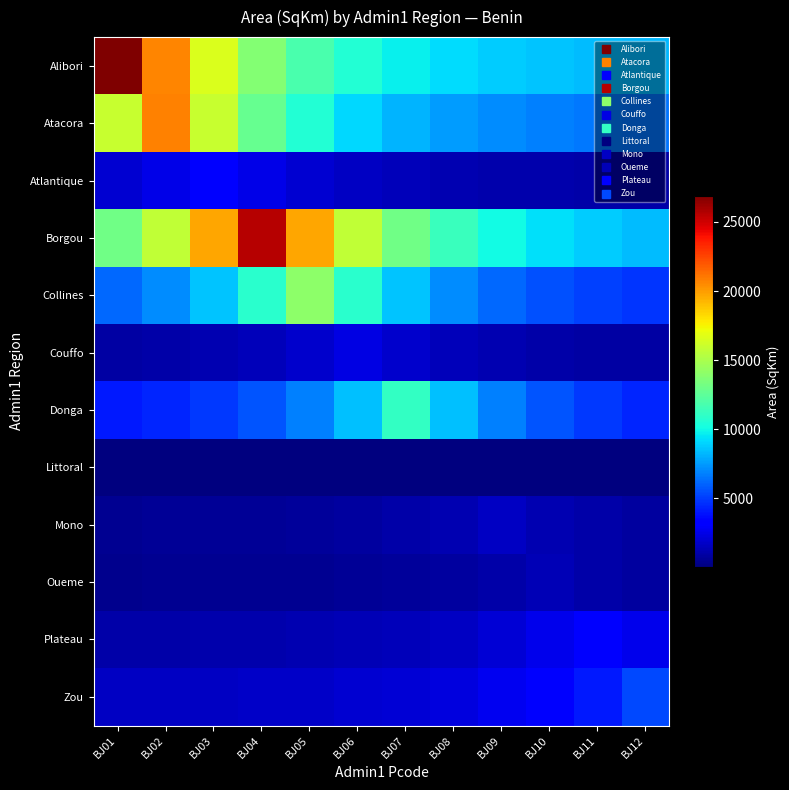

Reading left to right, list all the values displayed in this chart.

Alibori: BJ01=26906.1	BJ02=20696.8	BJ03=16534.6	BJ04=13744.6	BJ05=11874.4	BJ06=10620.8	BJ07=9780.4	BJ08=9217.1	BJ09=8839.6	BJ10=8586.5	BJ11=8416.8	BJ12=8303.1
Atacora: BJ01=15943.7	BJ02=20726.9	BJ03=15943.7	BJ04=12737.3	BJ05=10588.1	BJ06=9147.4	BJ07=8181.6	BJ08=7534.3	BJ09=7100.4	BJ10=6809.5	BJ11=6614.5	BJ12=6483.8
Atlantique: BJ01=1962.3	BJ02=2456.3	BJ03=3193.2	BJ04=2456.3	BJ05=1962.3	BJ06=1631.2	BJ07=1409.2	BJ08=1260.5	BJ09=1160.7	BJ10=1093.9	BJ11=1049.1	BJ12=1019.0
Borgou: BJ01=13078.6	BJ02=15733.4	BJ03=19694.0	BJ04=25602.4	BJ05=19694.0	BJ06=15733.4	BJ07=13078.6	BJ08=11299.0	BJ09=10106.1	BJ10=9306.5	BJ11=8770.5	BJ12=8411.2
Collines: BJ01=6184.7	BJ02=7158.8	BJ03=8611.9	BJ04=10779.8	BJ05=14013.8	BJ06=10779.8	BJ07=8611.9	BJ08=7158.8	BJ09=6184.7	BJ10=5531.7	BJ11=5094.1	BJ12=4800.7
Couffo: BJ01=947.7	BJ02=1059.6	BJ03=1226.5	BJ04=1475.4	BJ05=1846.8	BJ06=2400.9	BJ07=1846.8	BJ08=1475.4	BJ09=1226.5	BJ10=1059.6	BJ11=947.7	BJ12=872.7
Donga: BJ01=4029.7	BJ02=4376.0	BJ03=4892.5	BJ04=5663.1	BJ05=6812.6	BJ06=8527.5	BJ07=11085.9	BJ08=8527.5	BJ09=6812.6	BJ10=5663.1	BJ11=4892.5	BJ12=4376.0
Littoral: BJ01=27.6	BJ02=29.3	BJ03=31.8	BJ04=35.6	BJ05=41.2	BJ06=49.6	BJ07=62.0	BJ08=80.6	BJ09=62.0	BJ10=49.6	BJ11=41.2	BJ12=35.6
Mono: BJ01=533.8	BJ02=556.6	BJ03=590.6	BJ04=641.3	BJ05=717.0	BJ06=830.0	BJ07=998.4	BJ08=1249.8	BJ09=1624.7	BJ10=1249.8	BJ11=998.4	BJ12=830.0
Oueme: BJ01=434.8	BJ02=447.6	BJ03=466.7	BJ04=495.2	BJ05=537.8	BJ06=601.3	BJ07=696.0	BJ08=837.3	BJ09=1048.0	BJ10=1362.4	BJ11=1048.0	BJ12=837.3
Plateau: BJ01=1037.8	BJ02=1058.7	BJ03=1089.9	BJ04=1136.5	BJ05=1205.9	BJ06=1309.6	BJ07=1464.1	BJ08=1694.7	BJ09=2038.7	BJ10=2551.9	BJ11=3317.6	BJ12=2551.9
Zou: BJ01=1631.0	BJ02=1653.3	BJ03=1686.7	BJ04=1736.4	BJ05=1810.6	BJ06=1921.2	BJ07=2086.3	BJ08=2332.5	BJ09=2699.9	BJ10=3248.0	BJ11=4065.5	BJ12=5285.3